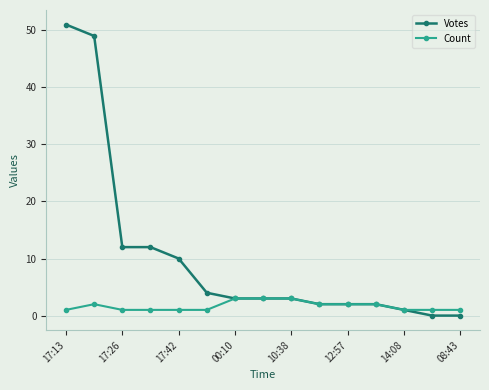

What is the highest value of the Count series?

3